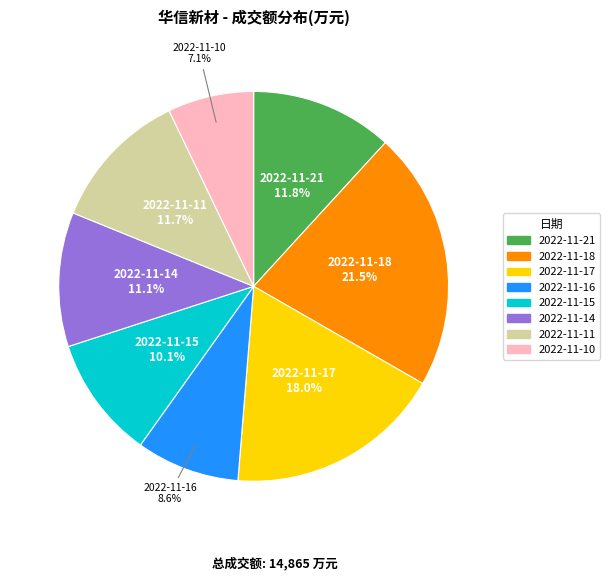

What is the largest slice in the pie chart?

2022-11-18